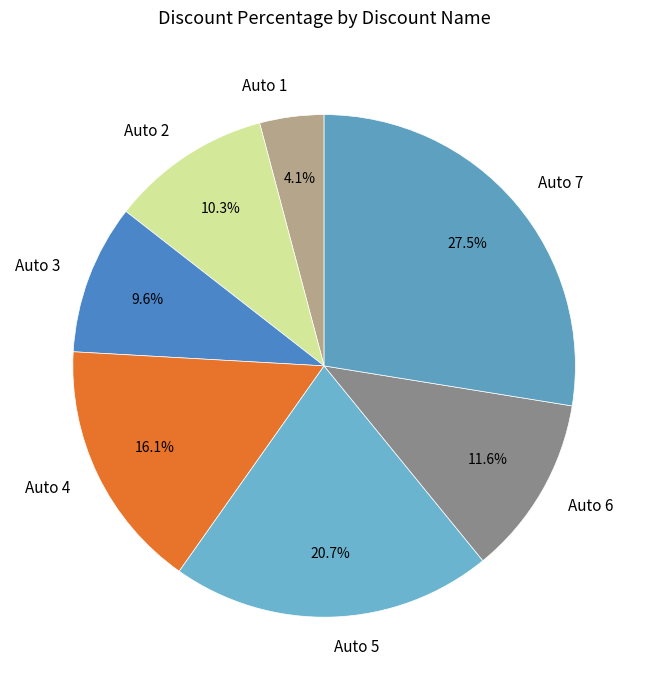

Approximately how many times larger is the value at Auto 7 compared to Auto 5?

1.3